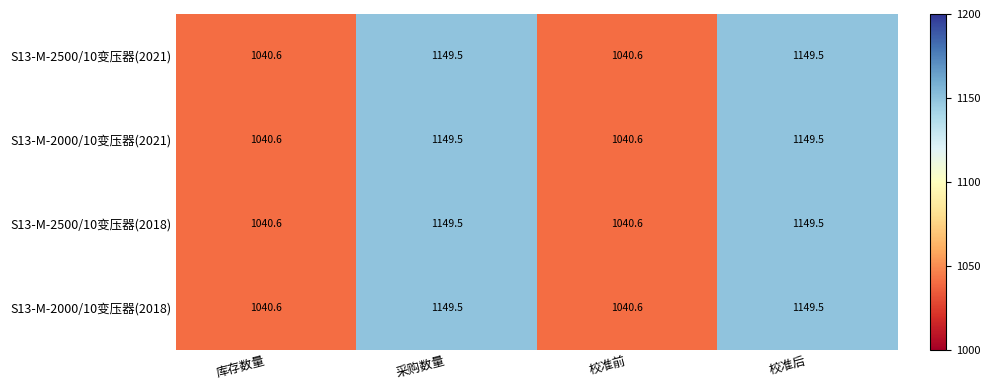

What is the lowest value of the S13-M-2000/10变压器(2018) series?

1040.6